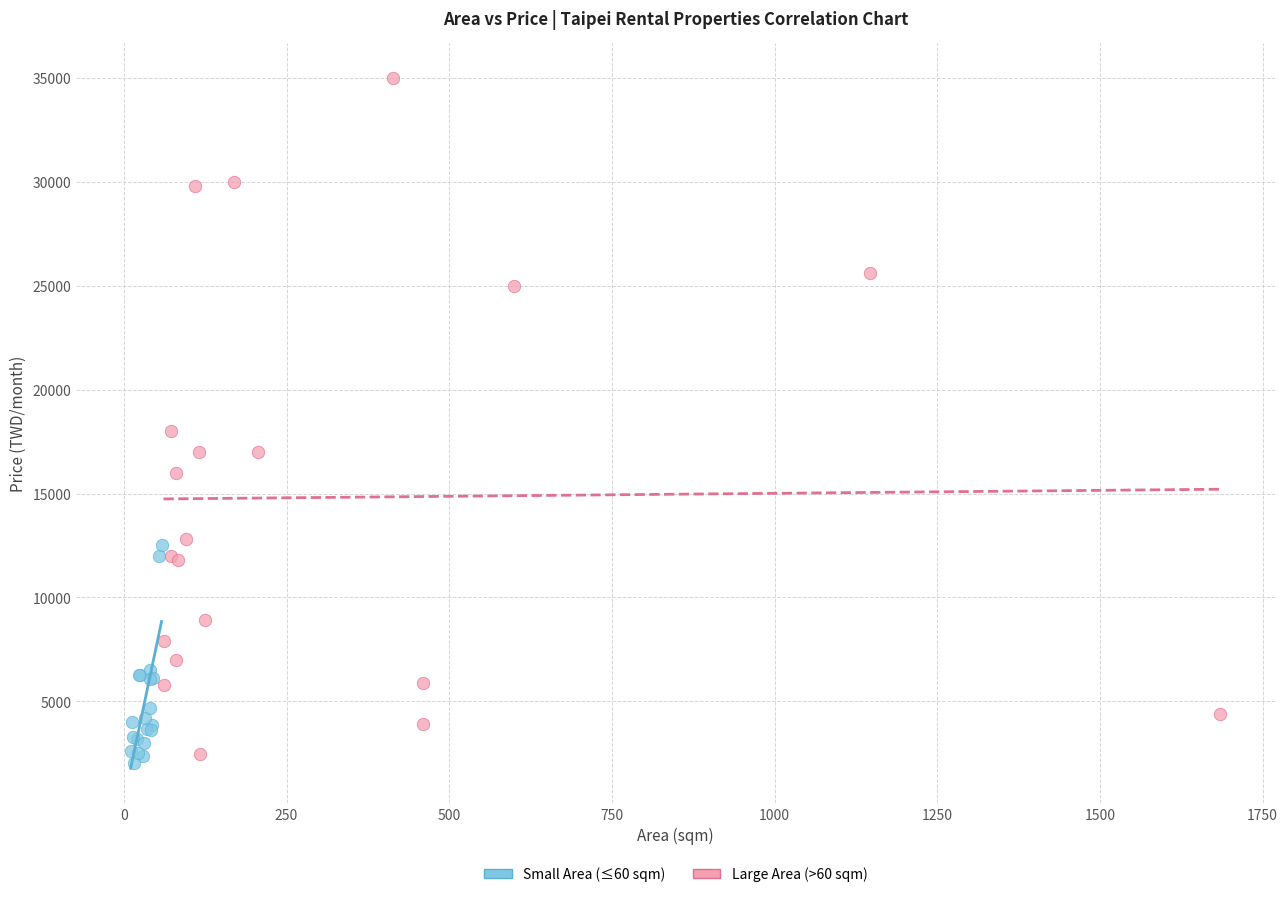

Which series has the widest spread of Y values?

Large Area (>60 sqm)